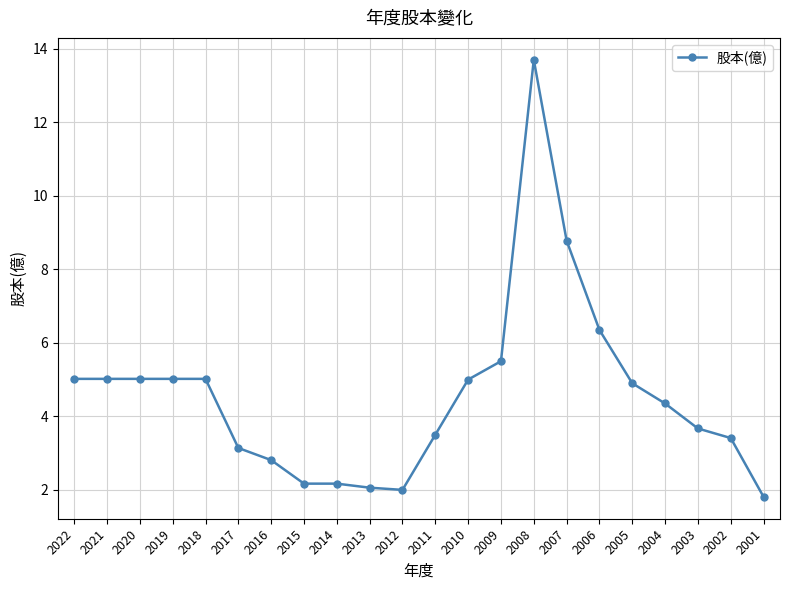

Does the chart have visible grid lines?

Yes